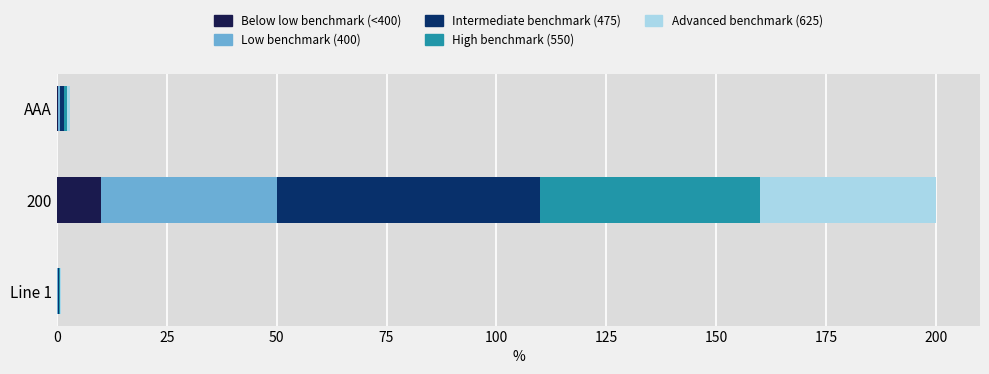

At which category is the sum across all series the highest?

200